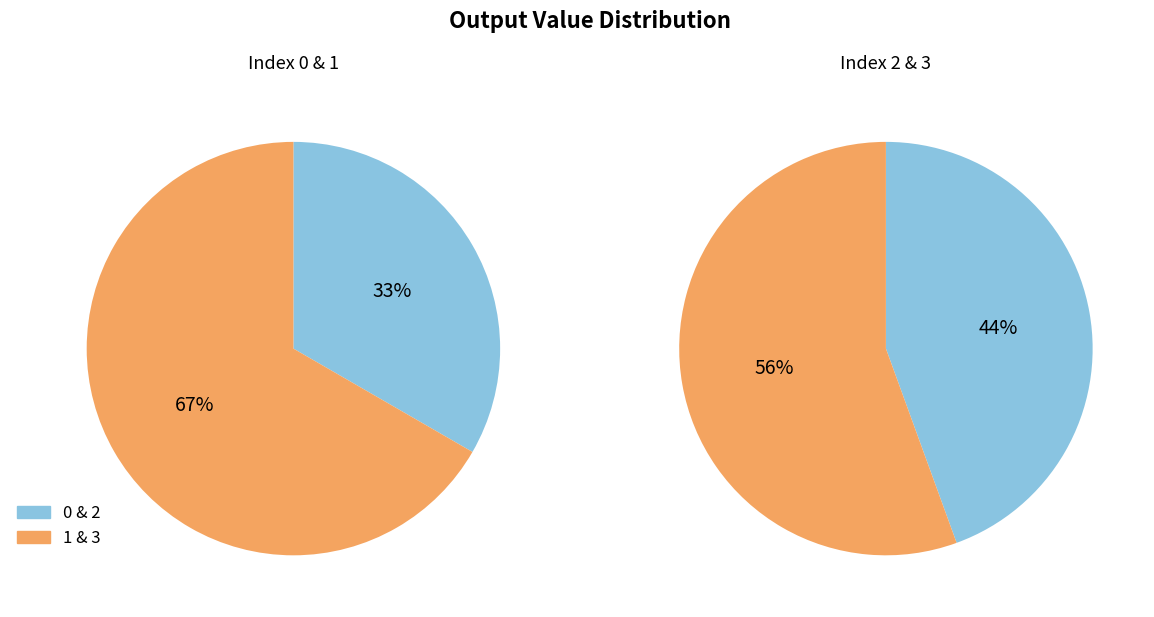

What percentage is NOT represented by 3?

58.3%